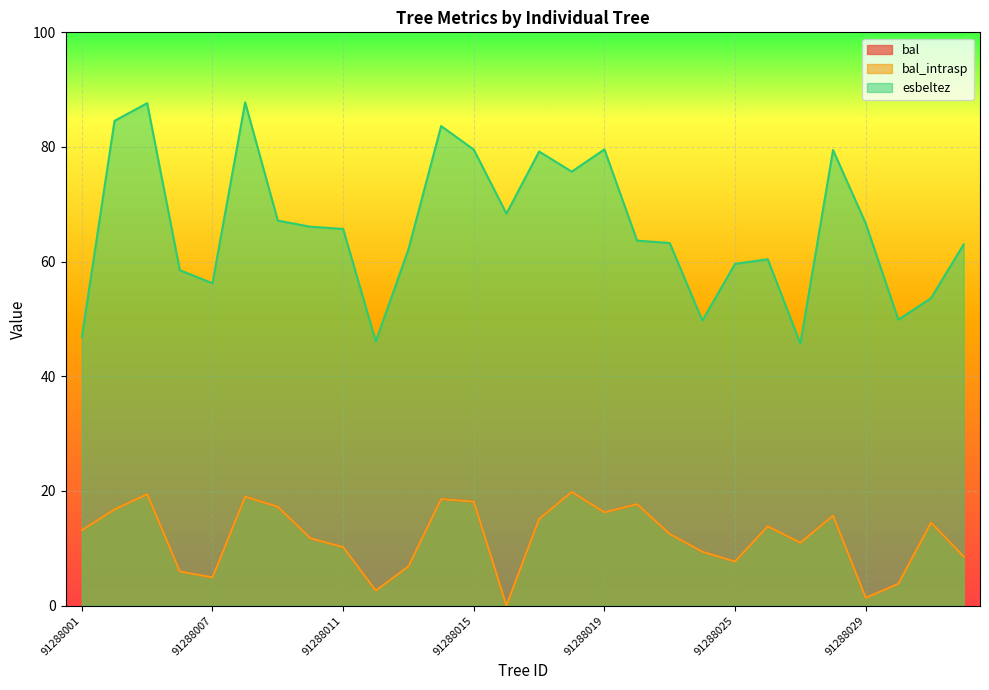

Reading left to right, list all the values displayed in this chart.

bal: 13.2	16.8	19.4	6.0	4.9	19.0	17.2	11.7	10.2	2.6	6.8	18.6	18.1	0.0	15.1	19.8	16.3	17.7	12.5	9.4	7.7	13.8	11.0	15.7	1.4	3.8	14.5	8.6
bal_intrasp: 13.2	16.8	19.4	6.0	4.9	19.0	17.2	11.7	10.2	2.6	6.8	18.6	18.1	0.0	15.1	19.8	16.3	17.7	12.5	9.4	7.7	13.8	11.0	15.7	1.4	3.8	14.5	8.6
esbeltez: 46.8	84.6	87.7	58.5	56.2	87.8	67.2	66.1	65.7	46.1	62.2	83.7	79.5	68.4	79.2	75.7	79.6	63.7	63.2	49.7	59.6	60.4	45.7	79.5	66.7	49.9	53.6	63.0